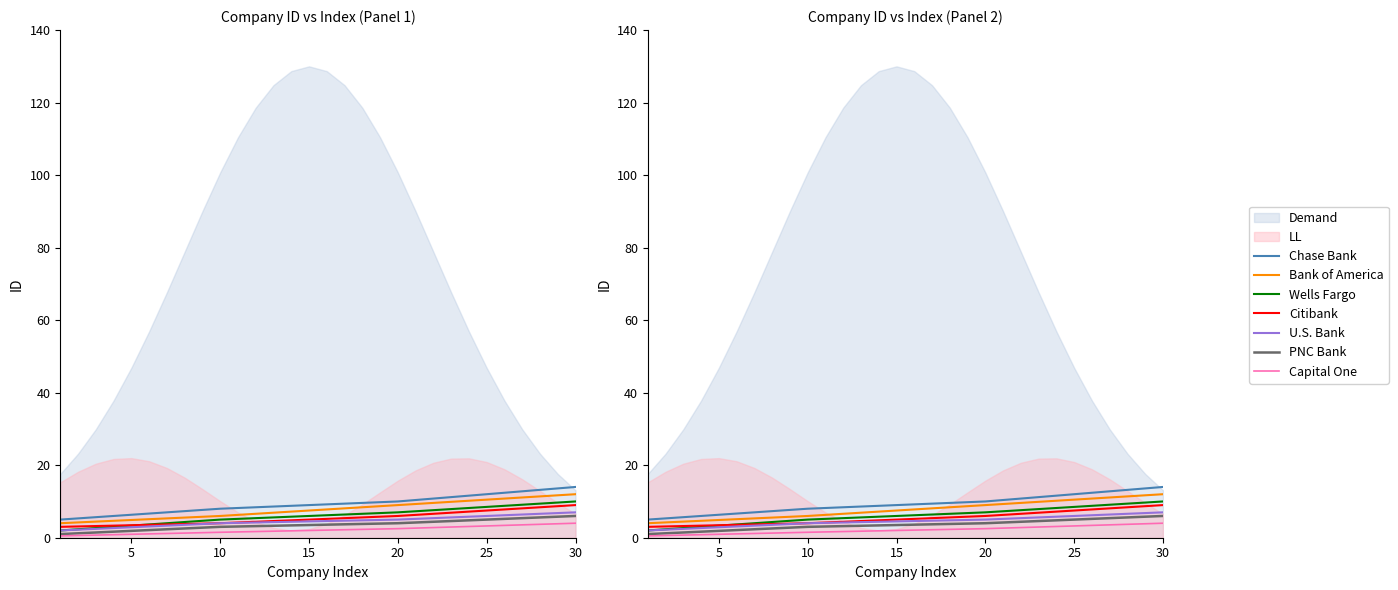

What is the lowest value of the LL series?

0.5